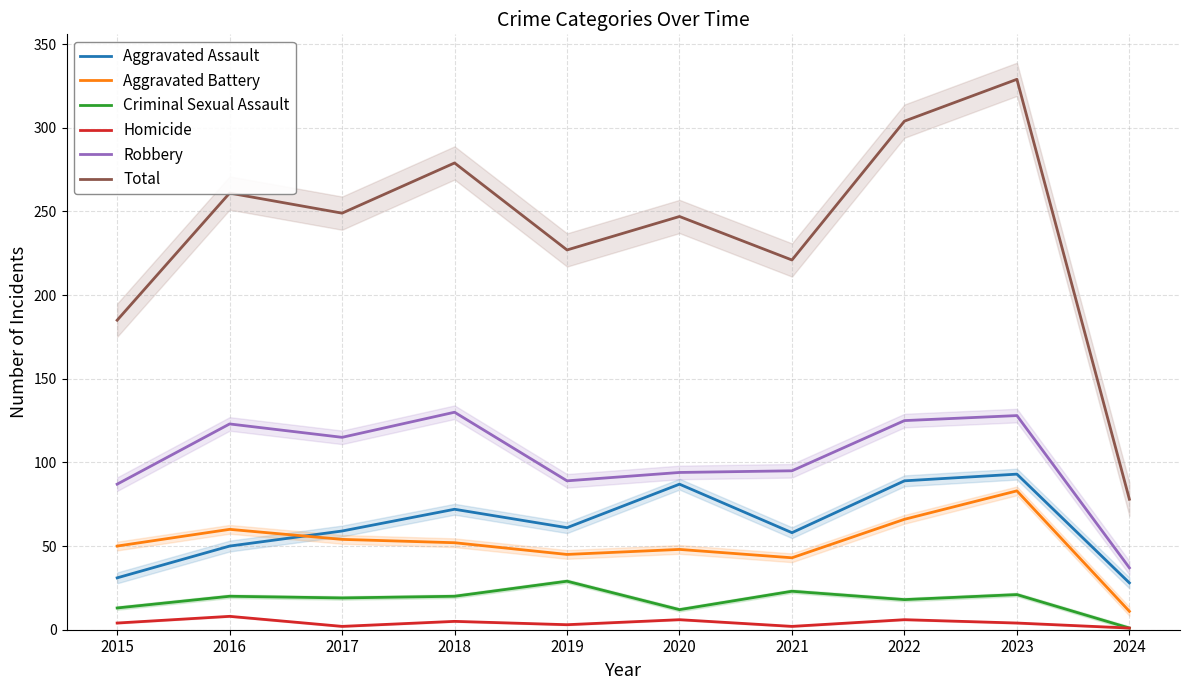

At which label does Homicide reach its minimum?

2024